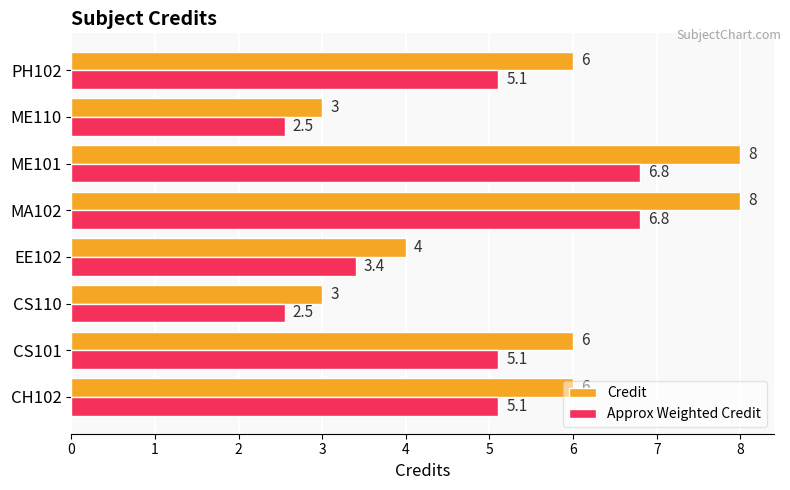

What are all the series names shown in the legend?

Credit, Approx Weighted Credit